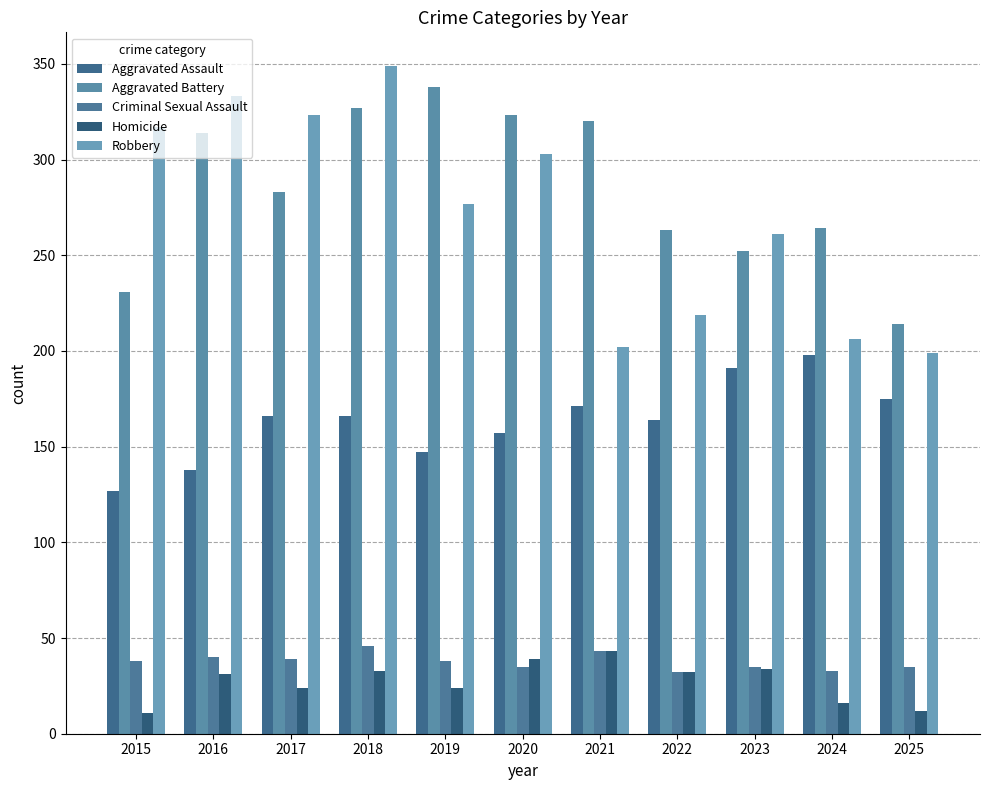

Reading left to right, transcribe all the data shown in this chart.

Aggravated Assault: 127	138	166	166	147	157	171	164	191	198	175
Aggravated Battery: 231	314	283	327	338	323	320	263	252	264	214
Criminal Sexual Assault: 38	40	39	46	38	35	43	32	35	33	35
Homicide: 11	31	24	33	24	39	43	32	34	16	12
Robbery: 317	333	323	349	277	303	202	219	261	206	199